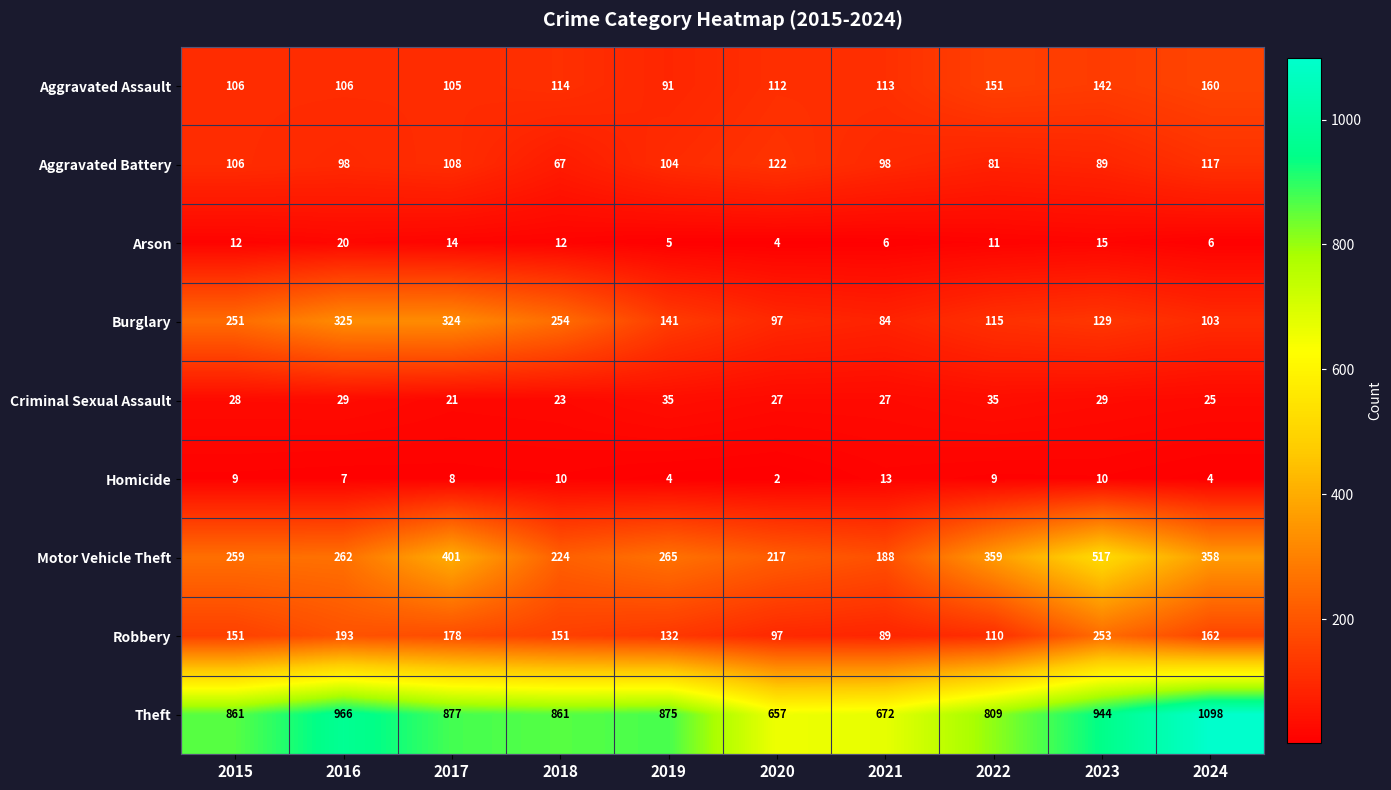

Which series has the largest total across all categories?

Theft